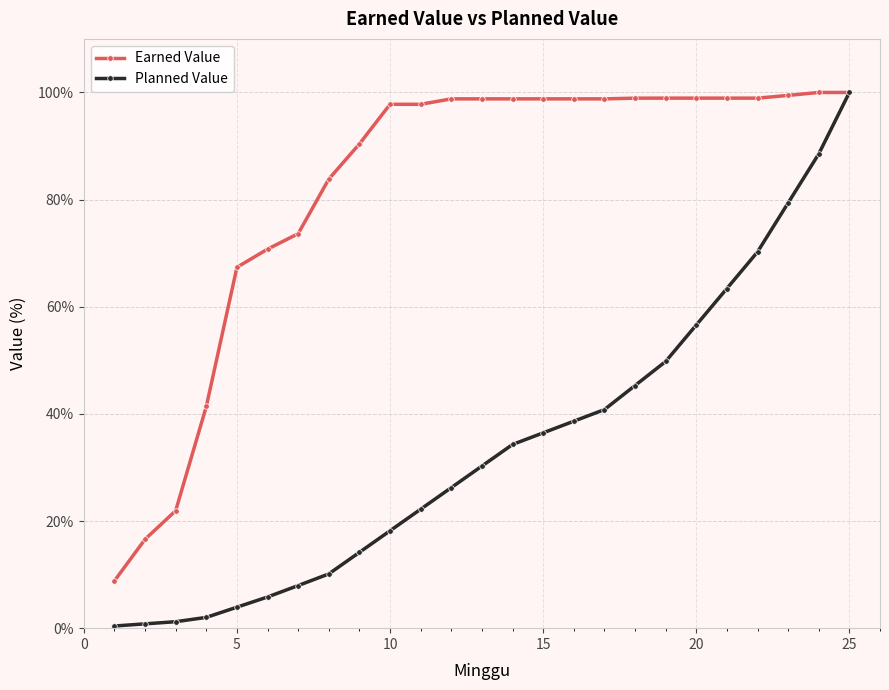

What is the greatest value displayed?

100.0